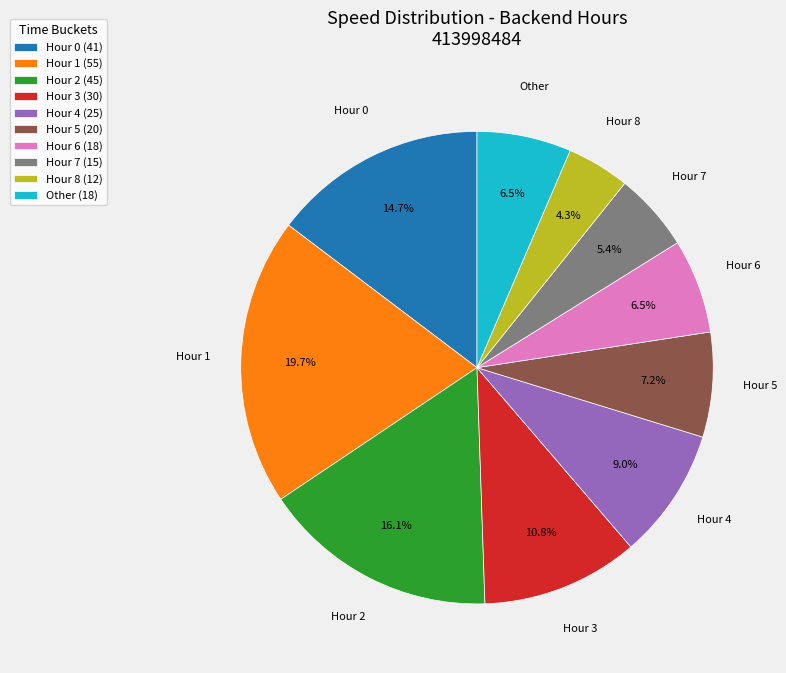

What percentage do Hour 7 (15) and Hour 0 (41) together represent?

20.1%